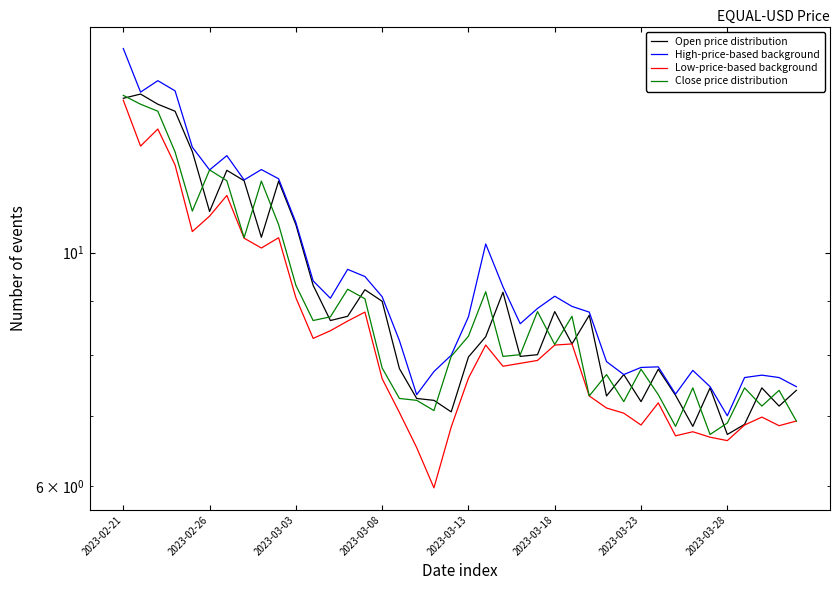

What is the value of the Close price distribution point at the 39th from the left?

7.4